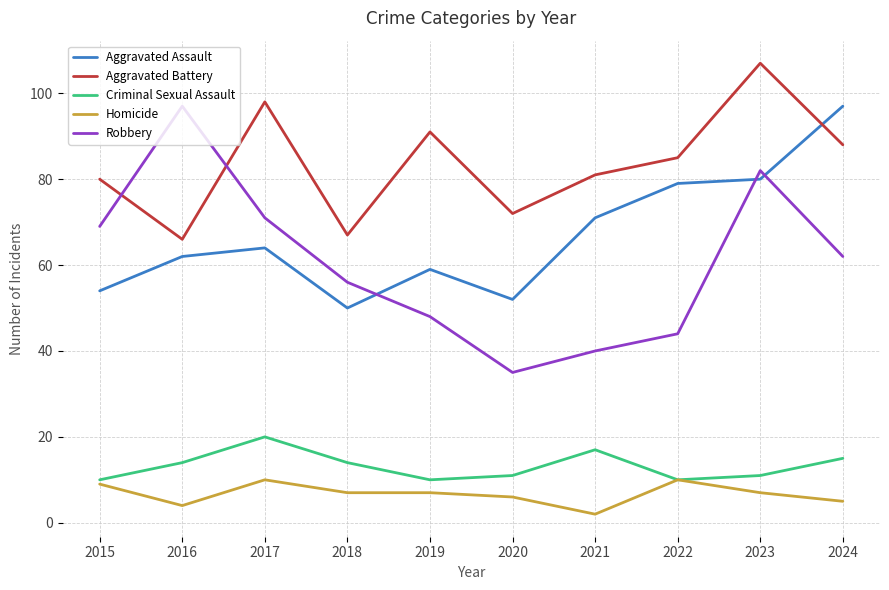

Is it true that Aggravated Battery equals 67 at 2018?

True